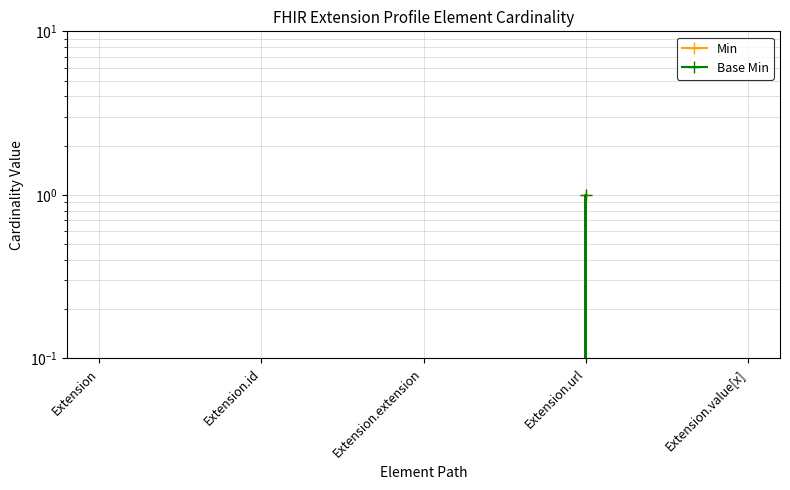

True or false: Min and Base Min intersect in this chart.

False